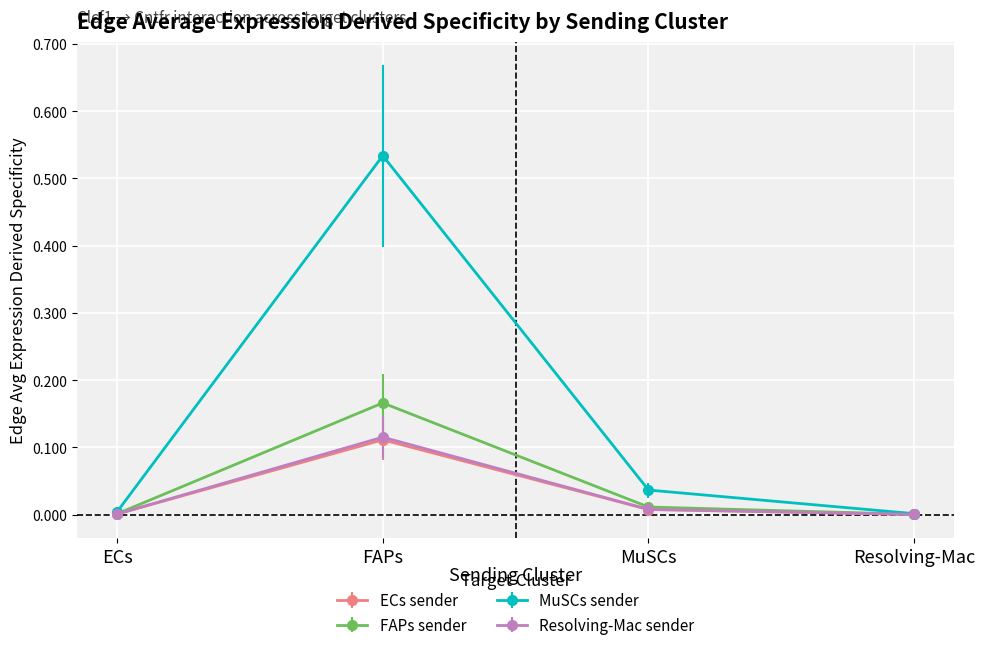

What is the label of the 3rd point from the right?

FAPs